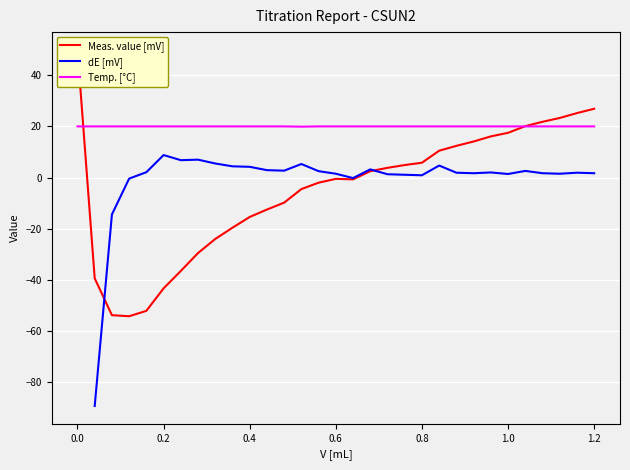

Does the chart display data point markers on the line(s)?

No